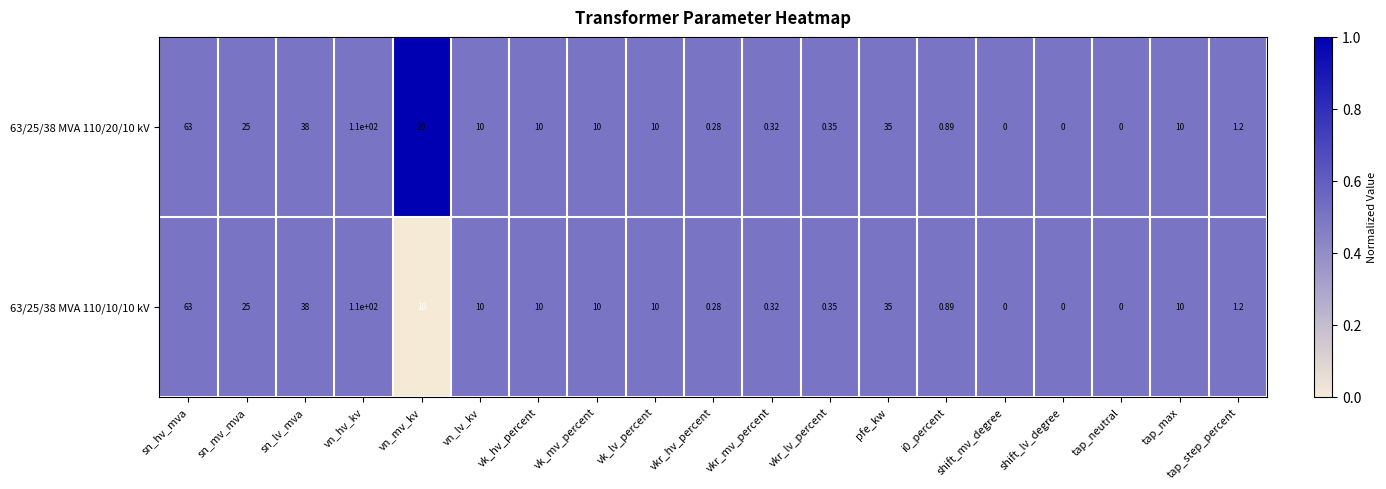

At which category is the sum across all series the highest?

vn_hv_kv